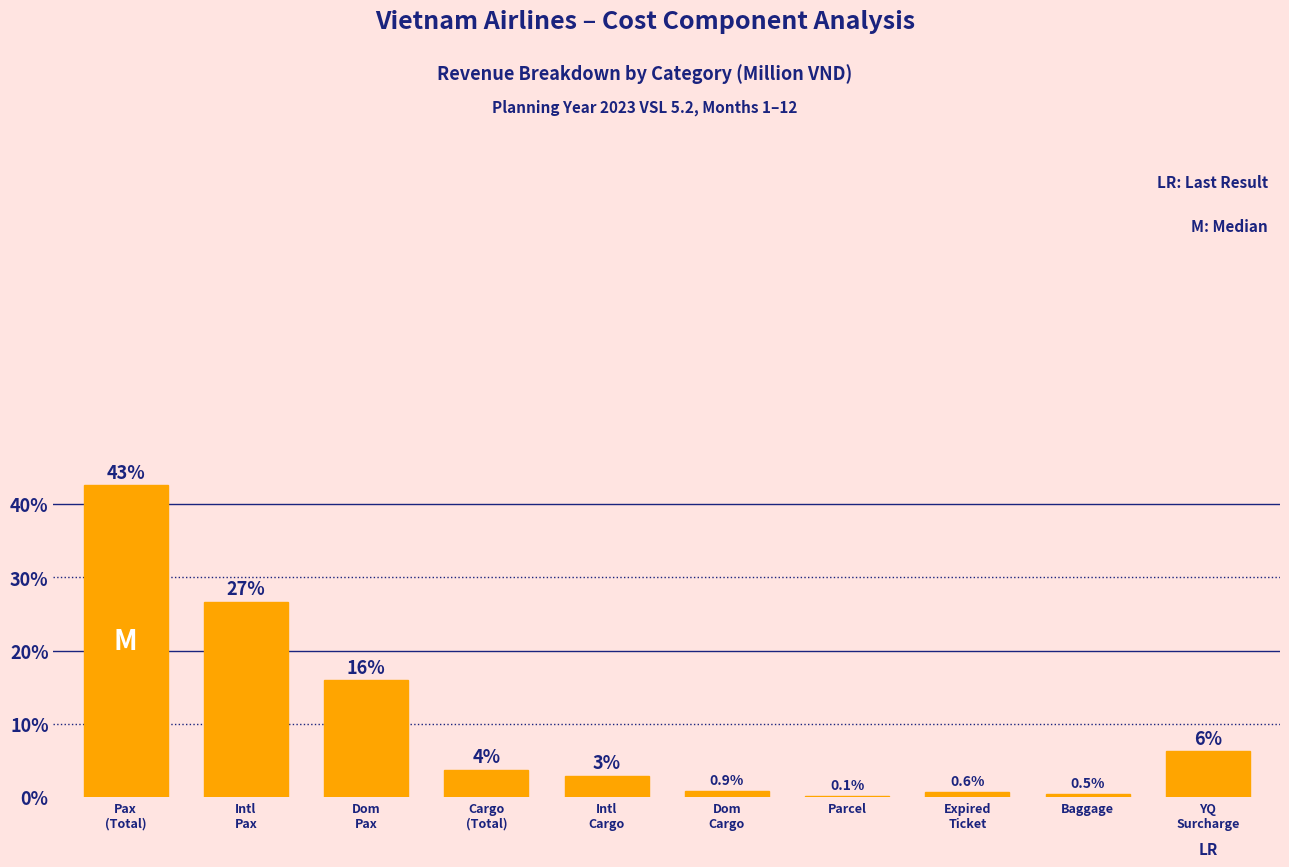

What is the maximum value shown in the chart?

42.5